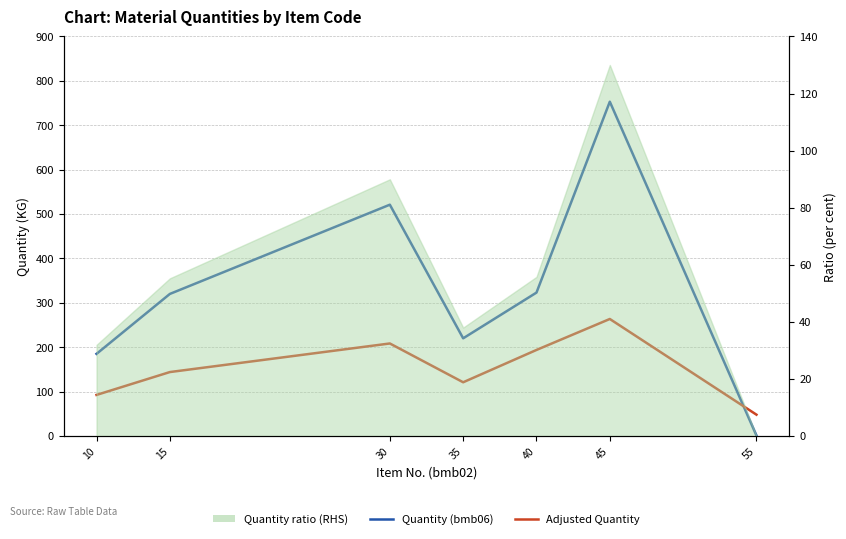

What is the average value of the Quantity (bmb06) series?

331.9